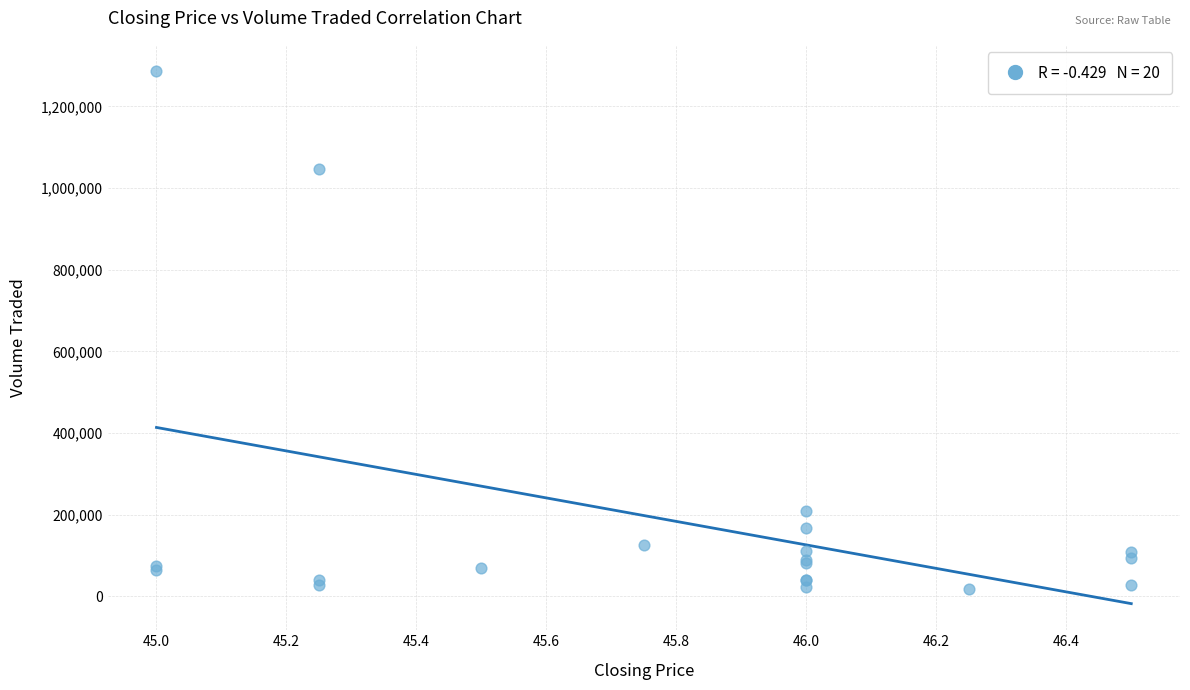

What Y value in the scatter plot is closest to 651400?

1046000